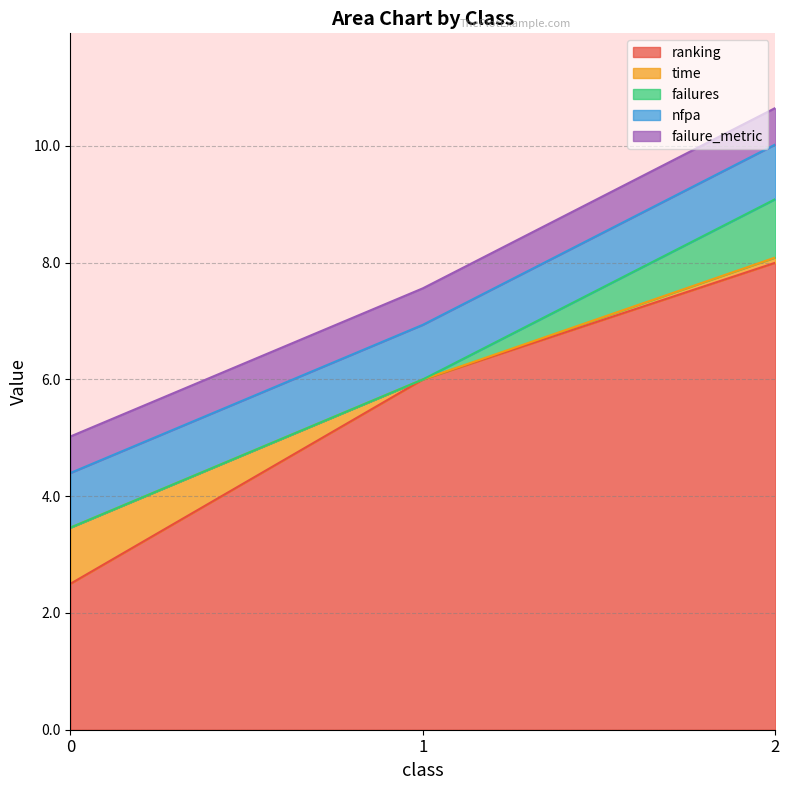

What is the lowest value of the ranking series?

2.5